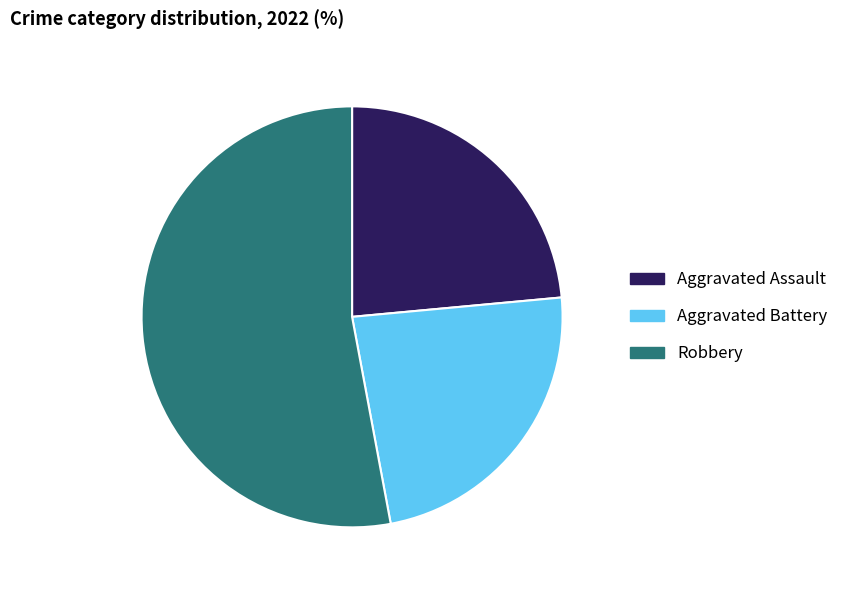

Which category has the biggest portion of the pie?

Robbery